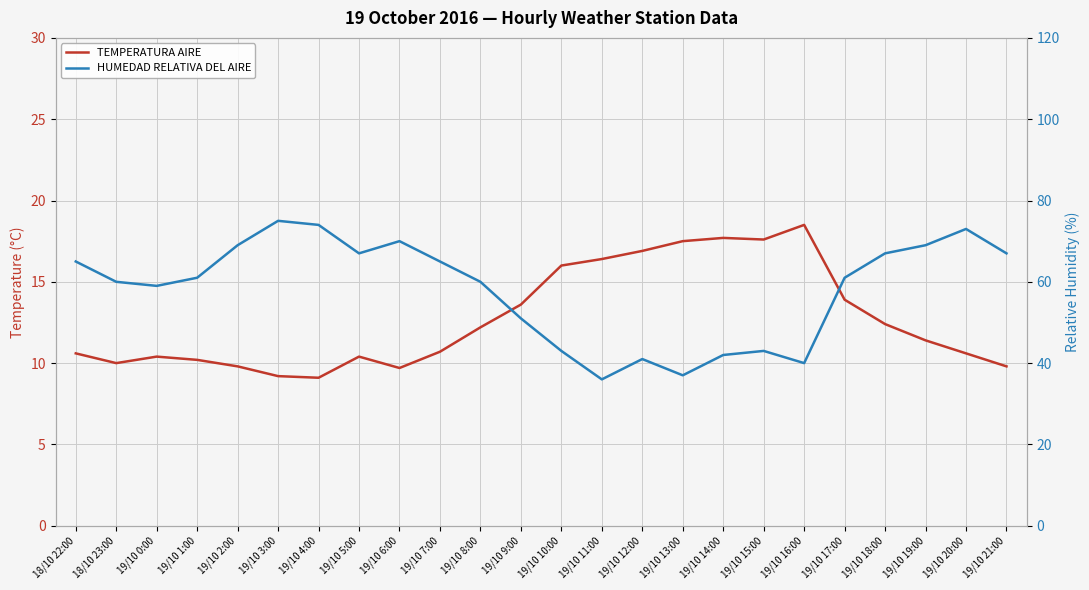

What is the smallest value displayed?

9.1